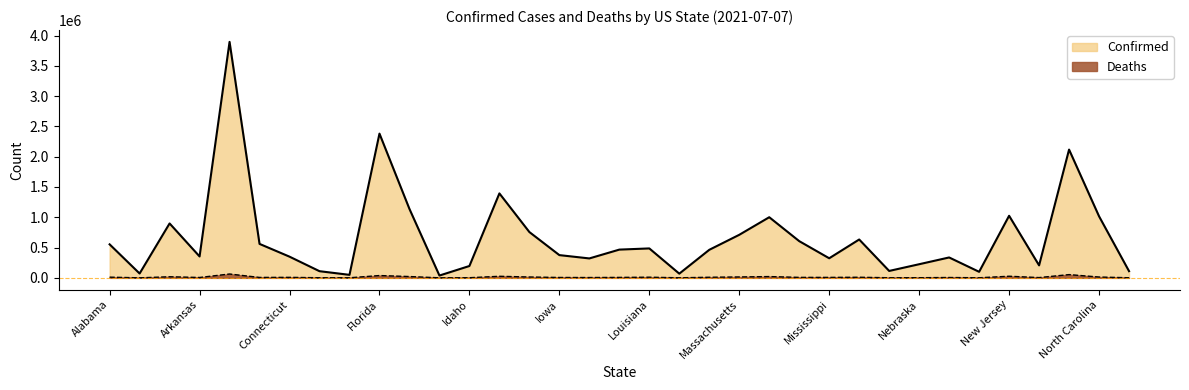

What is the value of the Confirmed point at the 28th from the left?

224873